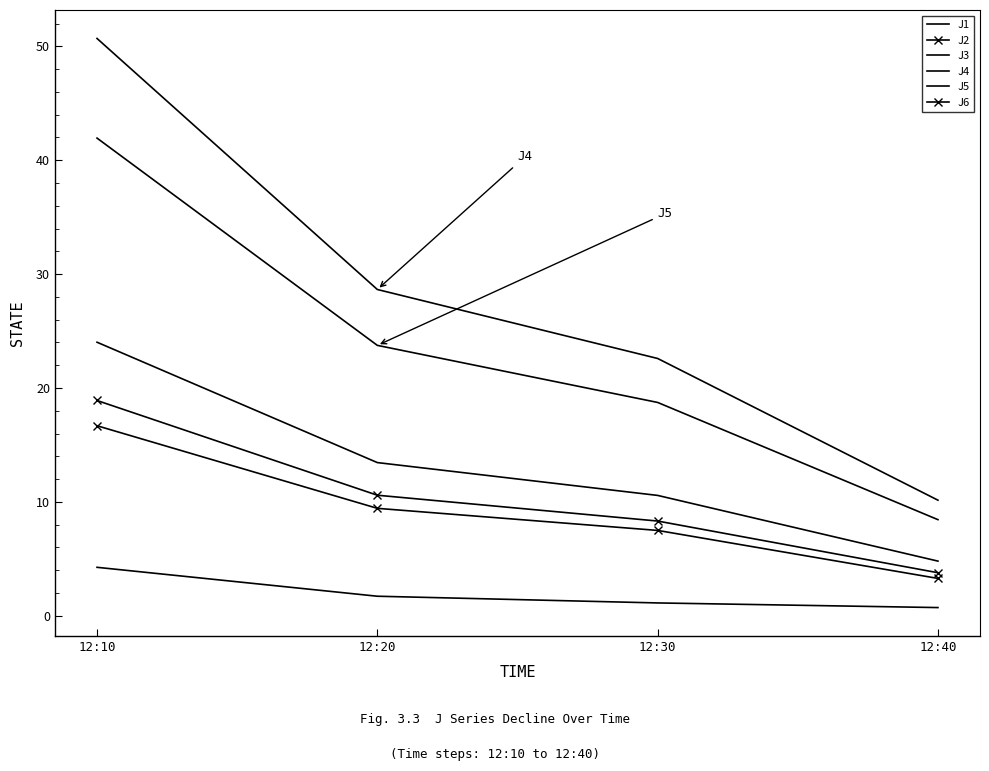

Rank the series by their maximum value, from highest to lowest.

J4, J5, J1, J6, J2, J3